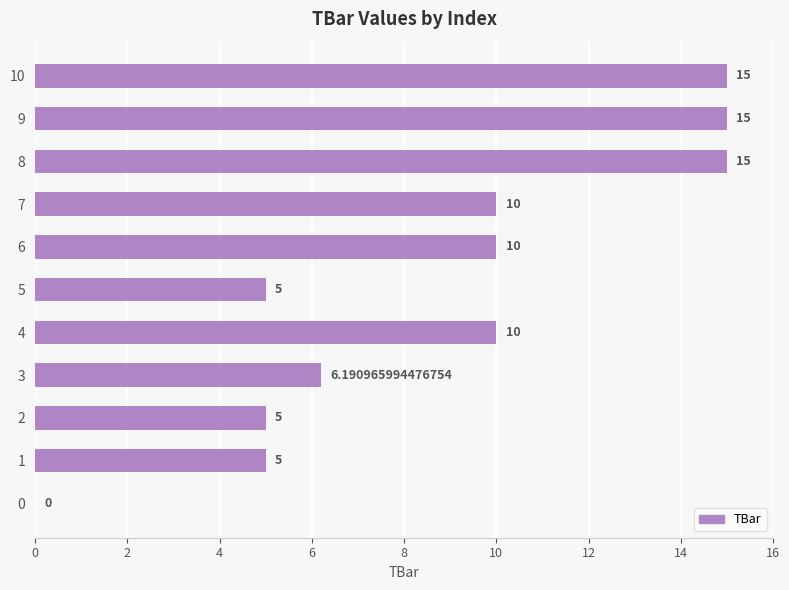

Approximately how many times larger is the value at 6 compared to 8?

0.7